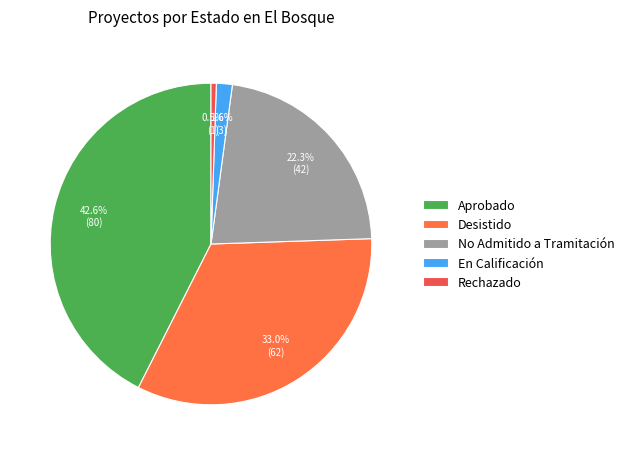

Is there a majority slice in this chart?

No